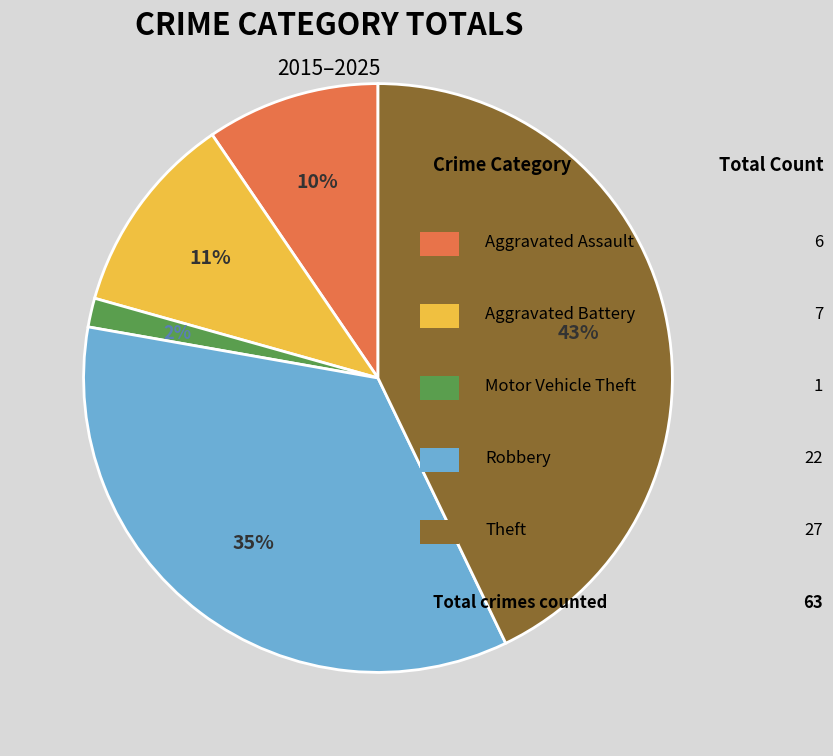

How many segments does this pie chart have?

5